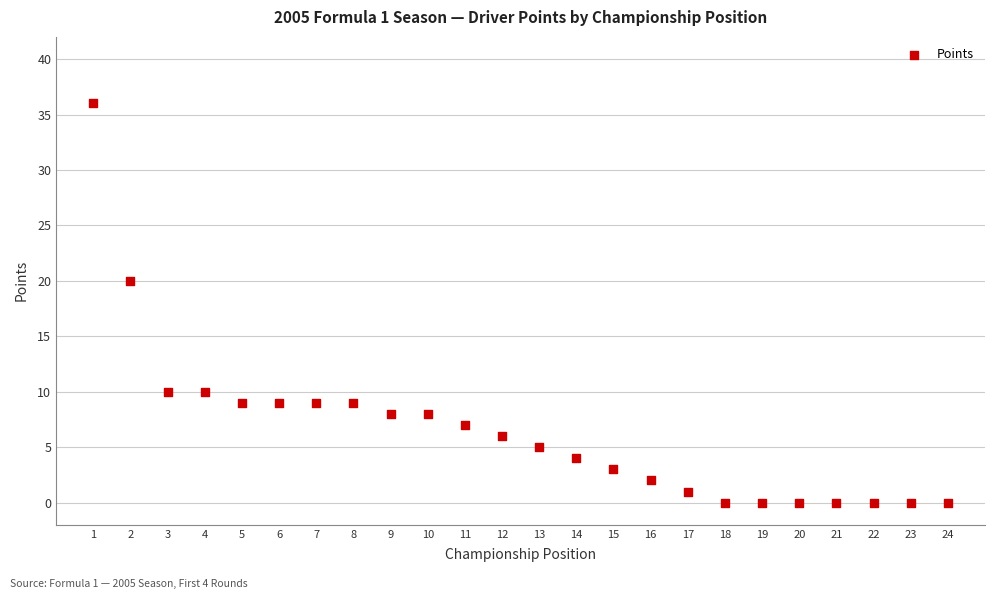

What is the range of Y values (max minus min)?

36